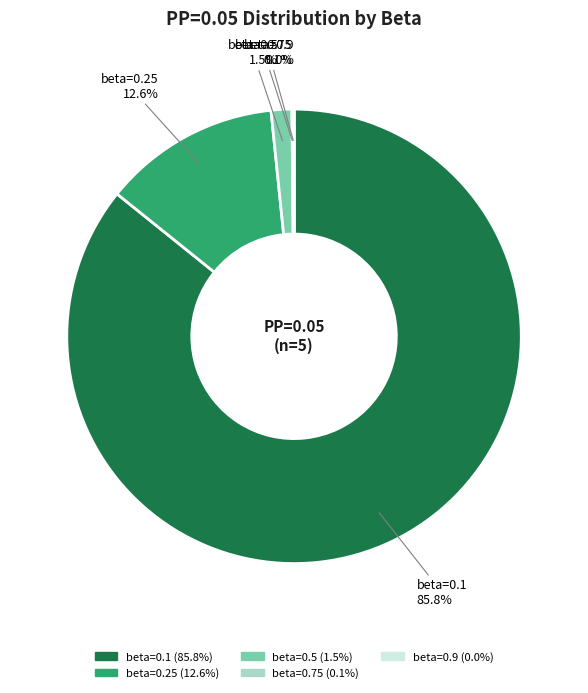

Is there a majority slice in this chart?

Yes